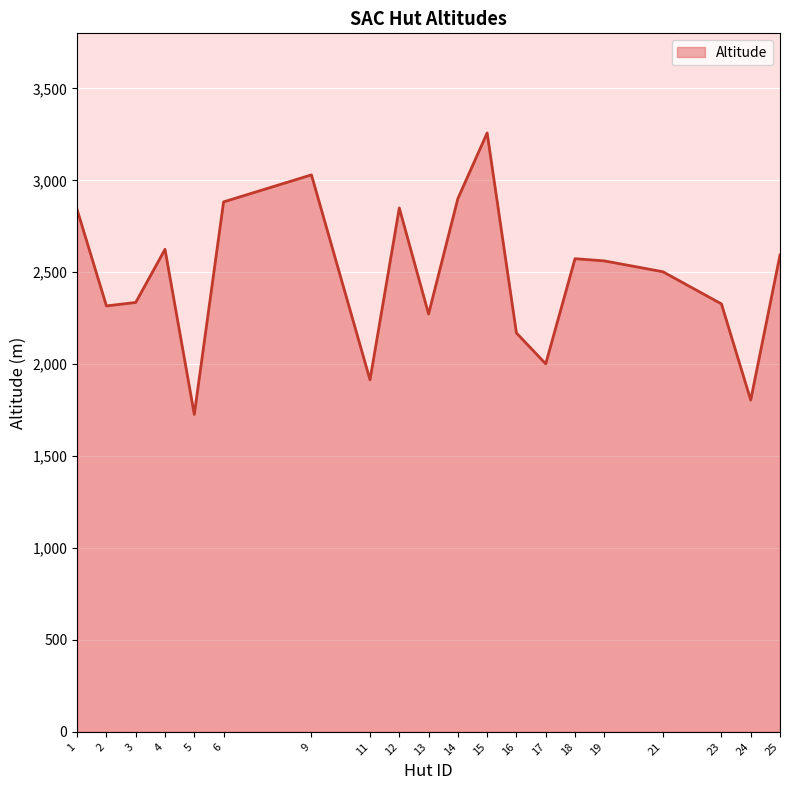

What is the minimum value shown in the chart?

1727